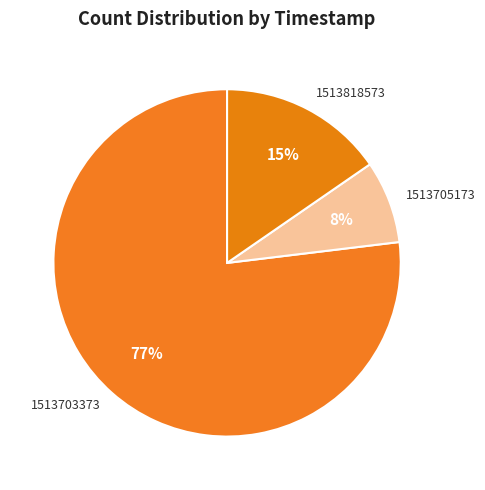

Which has a higher value, 1513703373 or 1513705173?

1513703373